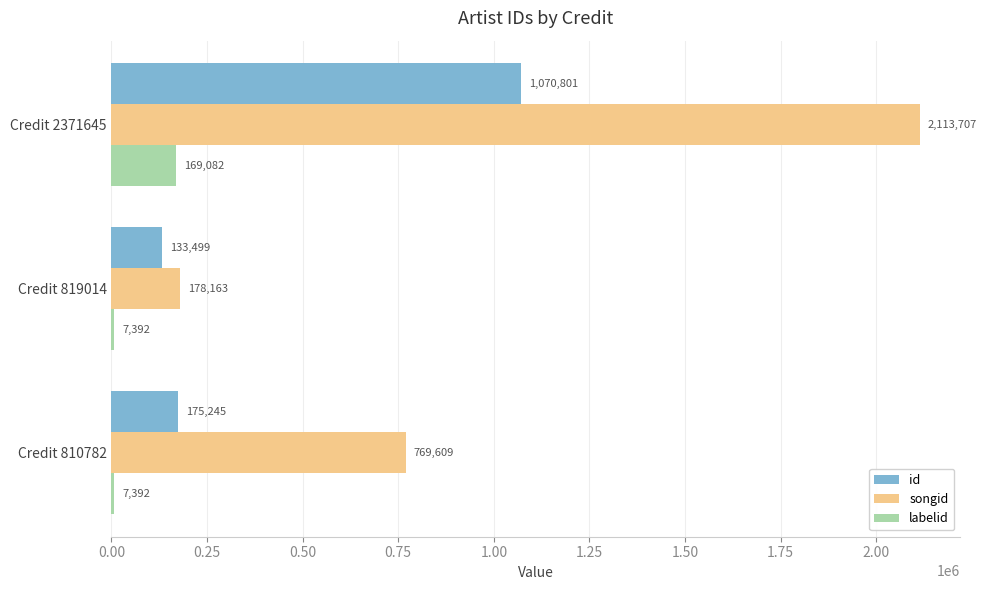

List the series in order of their peak value, lowest first.

labelid, id, songid